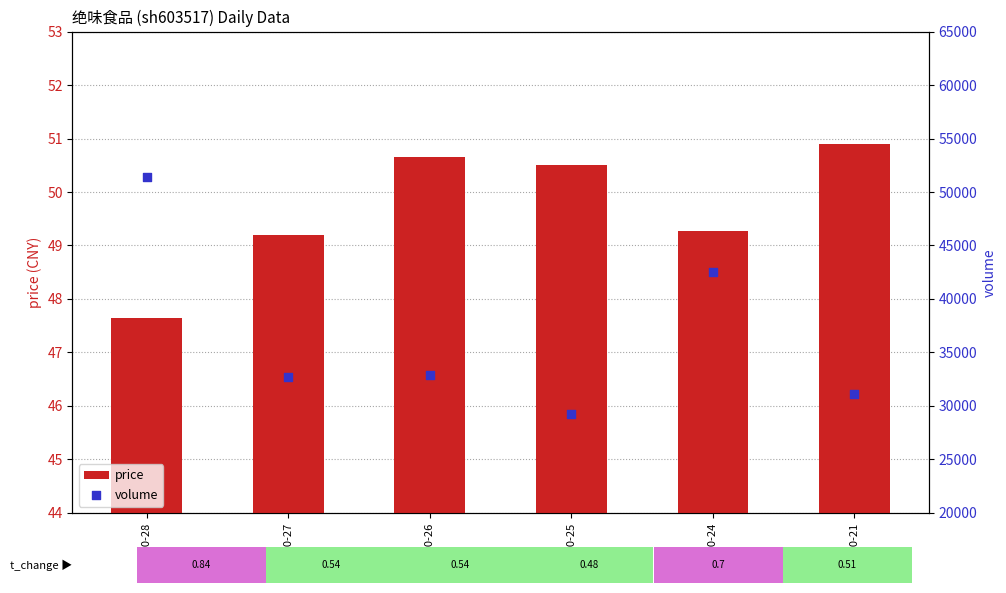

Is the value of price at 2022-10-28 greater than the value of volume at 2022-10-28?

No